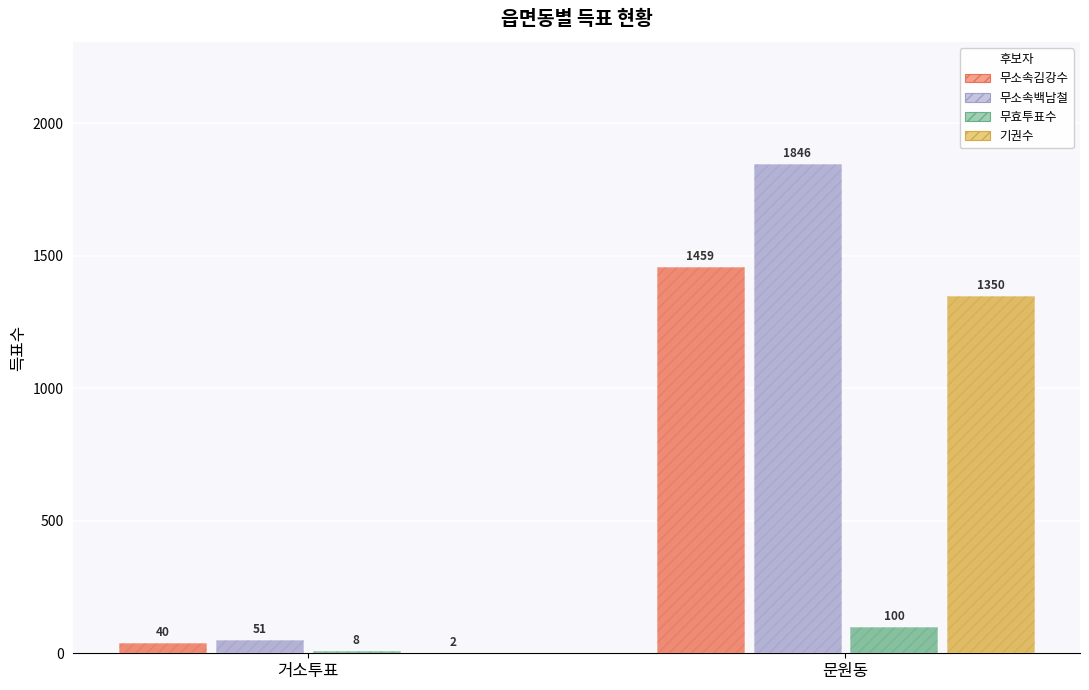

What is the spread (max minus min) of values at 문원동?

1746